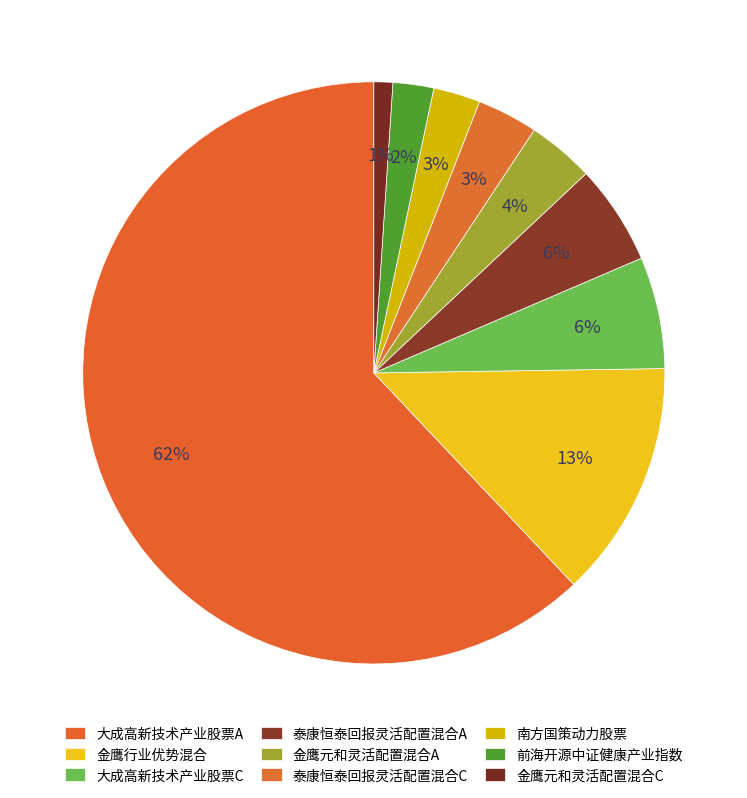

Which slice represents more than half of the pie?

大成高新技术产业股票A